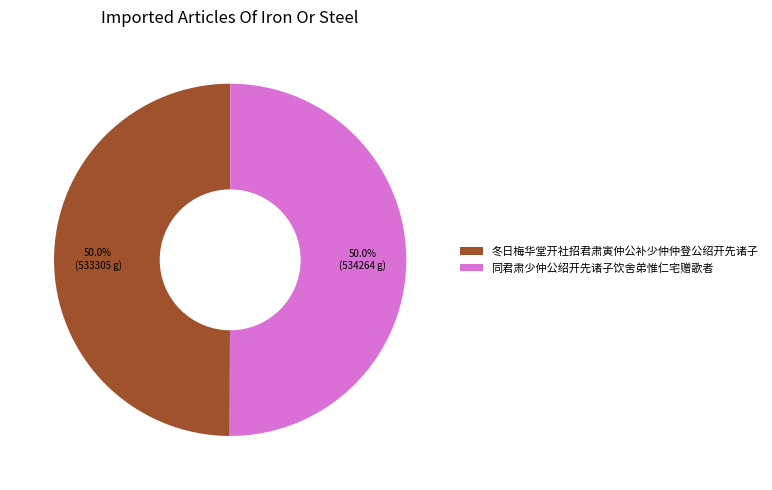

True or false: 同君肃少仲公绍开先诸子饮舍弟惟仁宅赠歌者 accounts for 50% of the total.

True